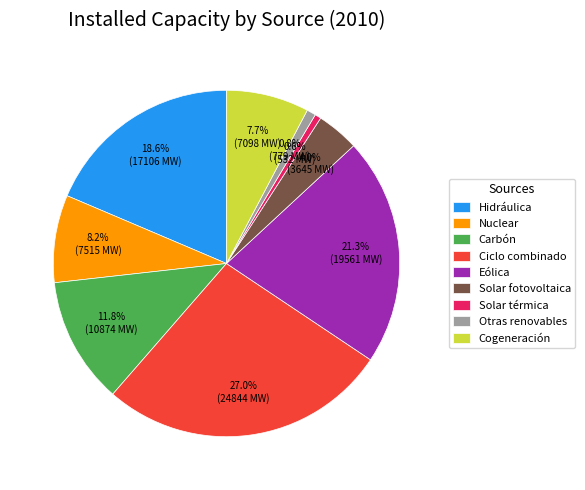

To the nearest percent, what percentage of the pie is Carbón?

12%